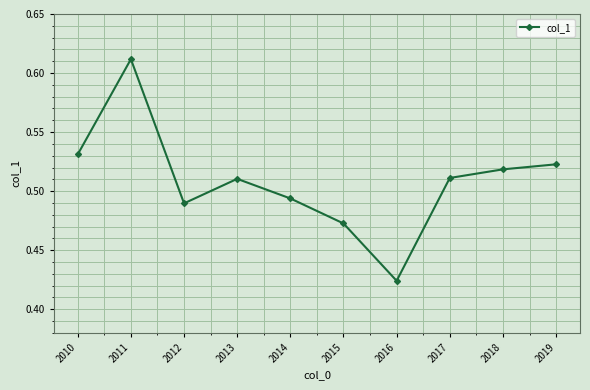

True or false: the data shows 0.2 at 2012.

False